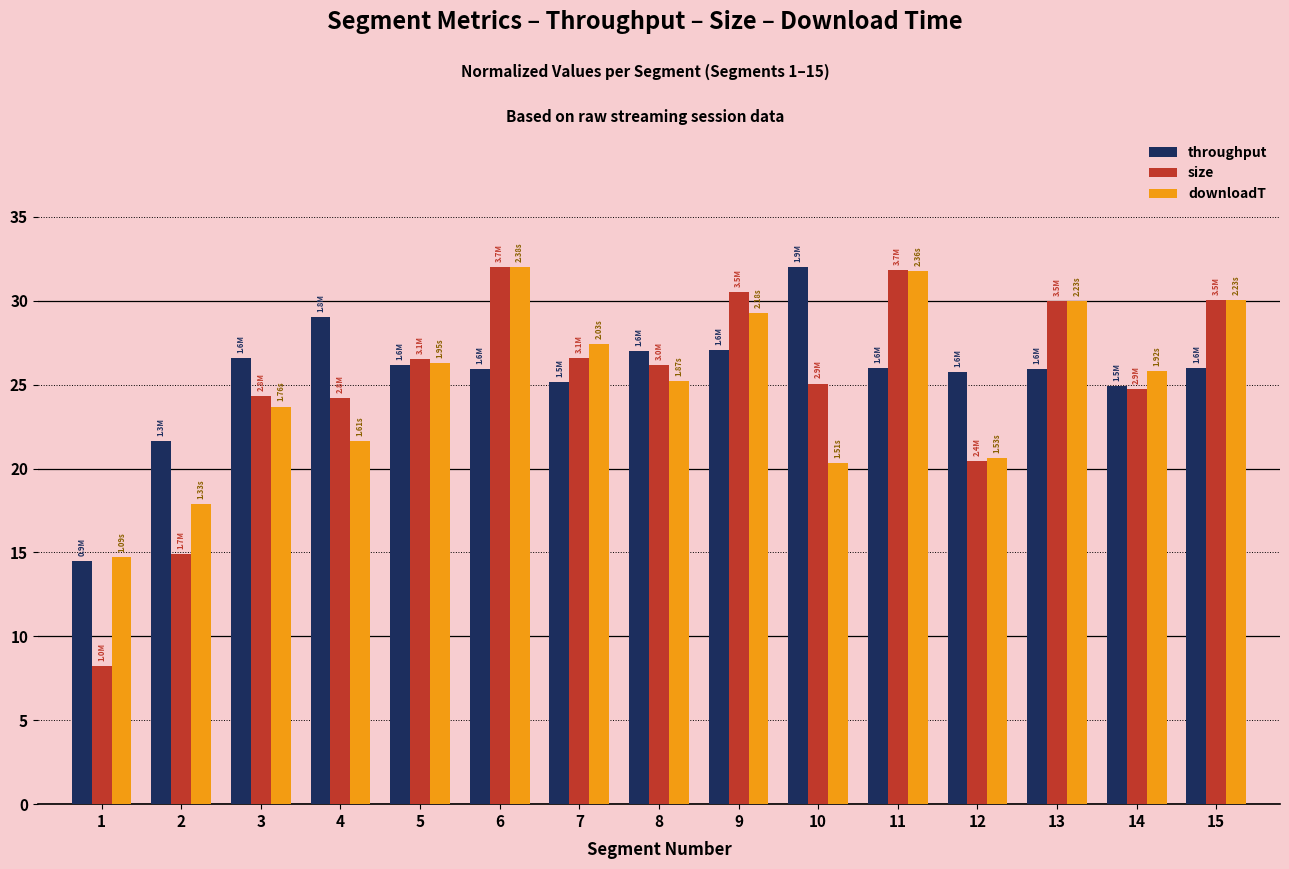

How many bars are there in total?

45